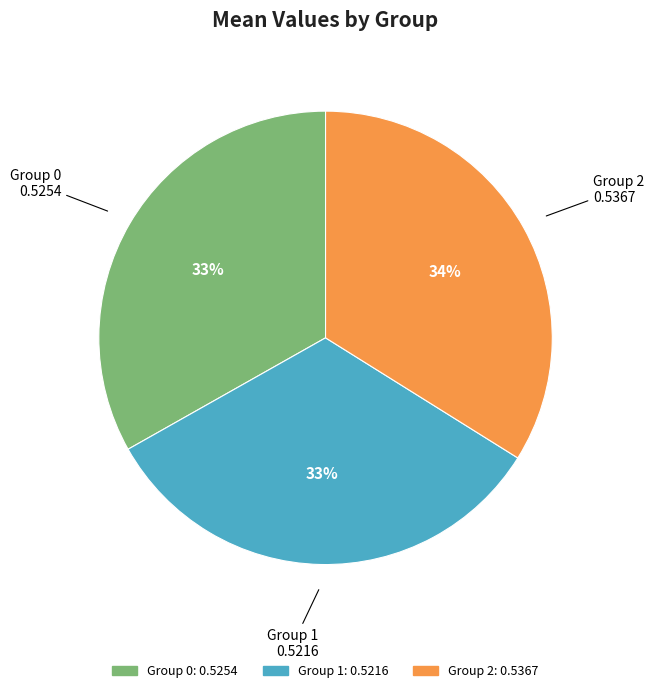

Which has a higher value, Group 2 or Group 0?

Group 2